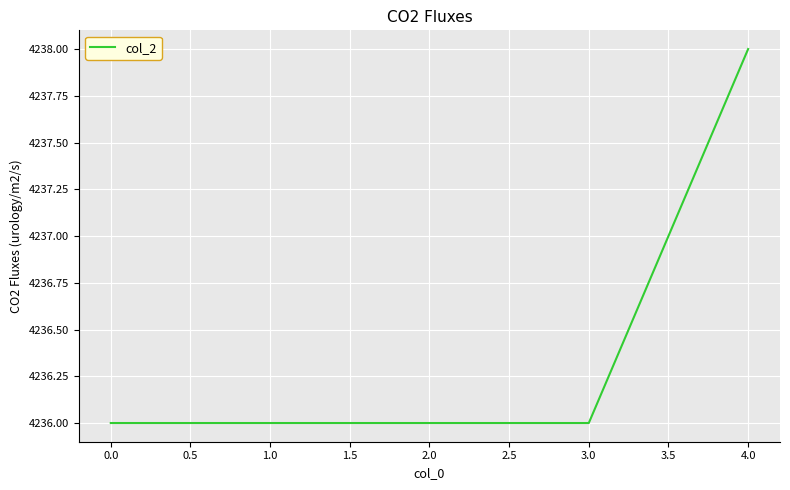

How many categories are shown in the chart?

5